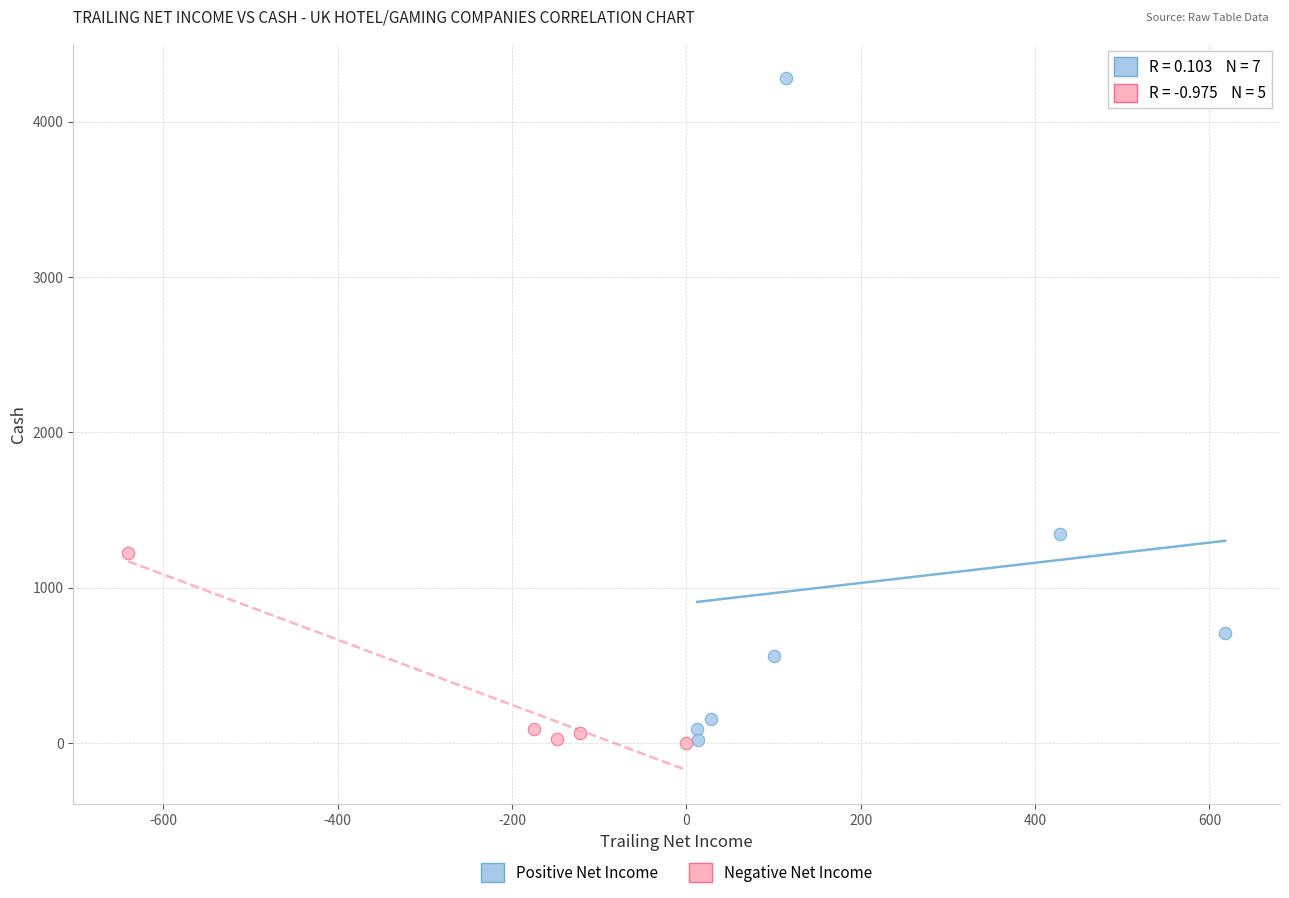

What are all the series names shown in the legend?

Positive Net Income, Negative Net Income